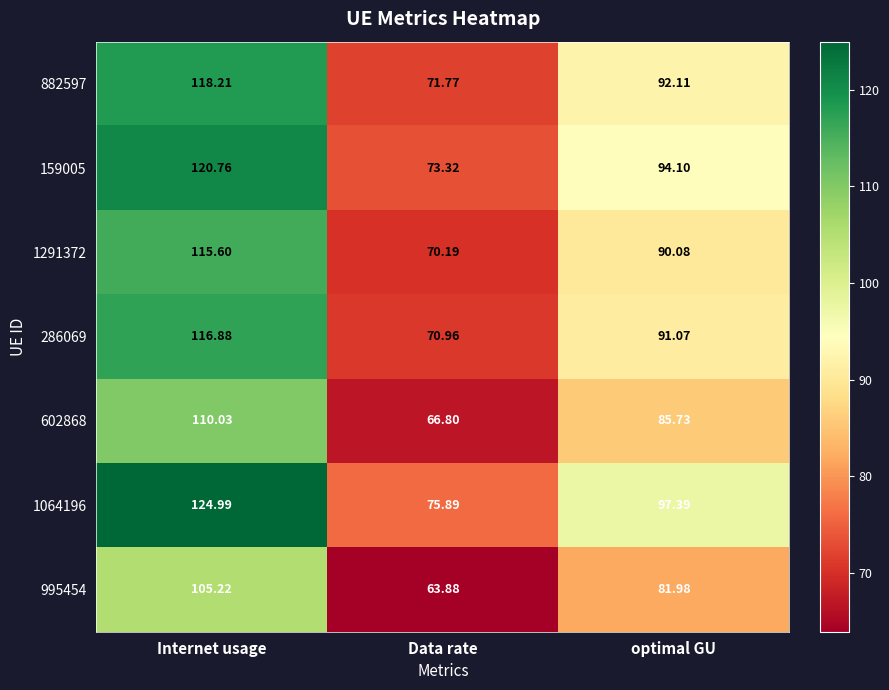

At which label does 159005 reach its peak?

Internet usage